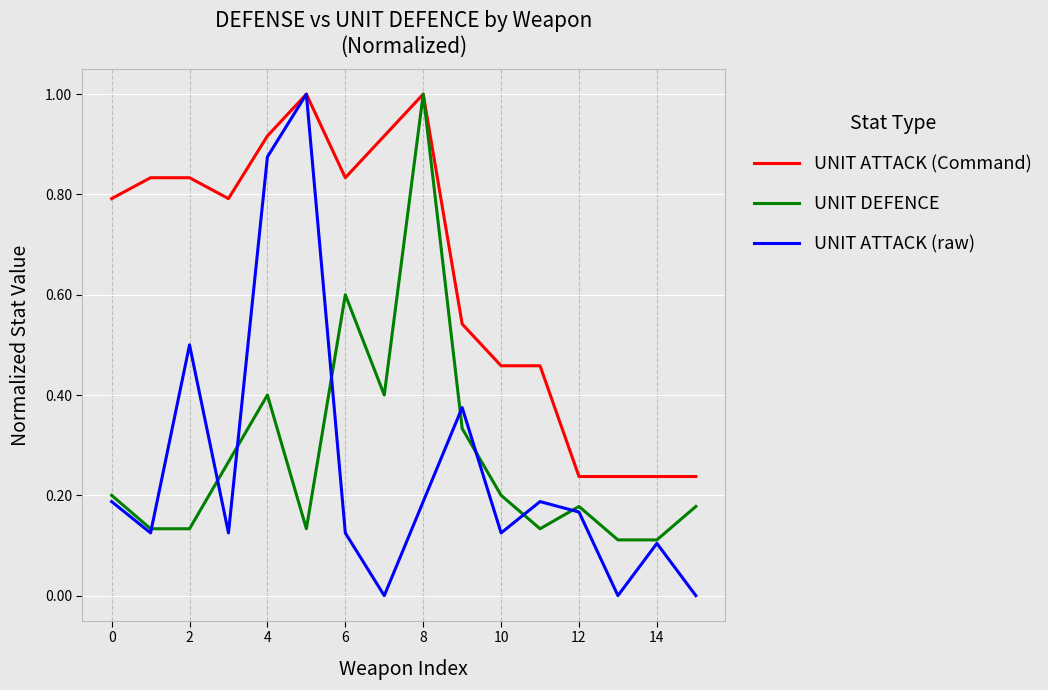

Which series has the largest total across all categories?

UNIT ATTACK (Command)